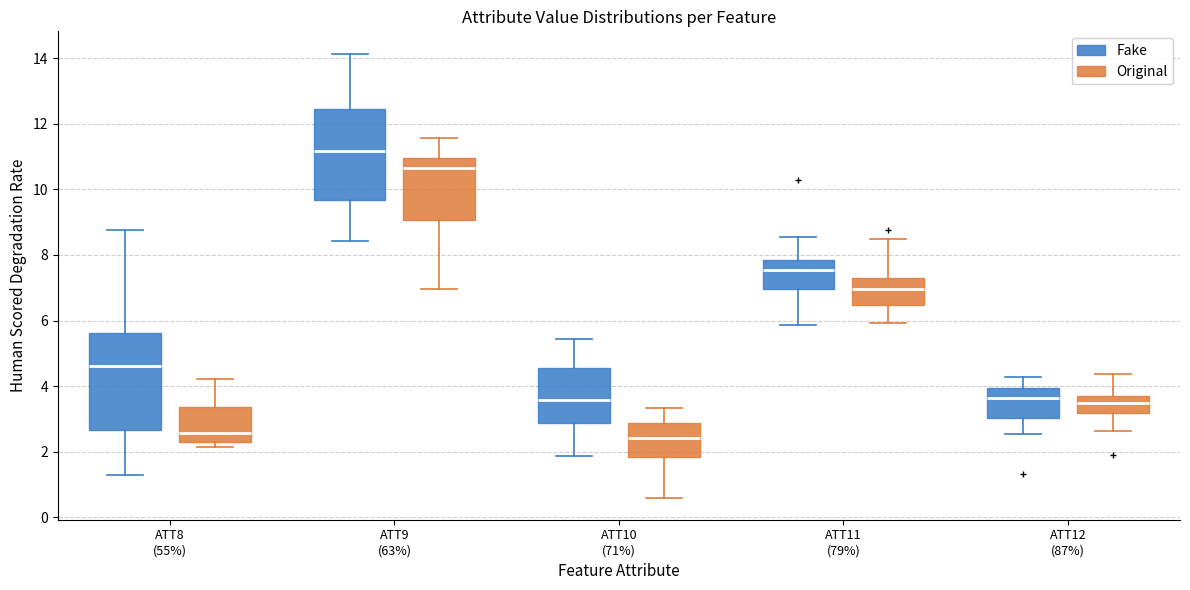

Reading left to right, read every box against the y-axis: the position of its median line, the range the box covers, and the ends of its whiskers. The values are not printed on the chart, so give them approximately, as read against the axis.

ATT8 (55%) (Fake): median 4.6, box 2.6 to 5.6, whiskers 1.2 to 8.8
ATT8 (55%) (Original): median 2.6, box 2.2 to 3.4, whiskers 2.2 (just below the box's lower edge) to 4.2
ATT9 (63%) (Fake): median 11.2, box 9.6 to 12.4, whiskers 8.4 to 14.2
ATT9 (63%) (Original): median 10.6, box 9.0 to 11.0, whiskers 7.0 to 11.6
ATT10 (71%) (Fake): median 3.6, box 2.8 to 4.6, whiskers 1.8 to 5.4
ATT10 (71%) (Original): median 2.4, box 1.8 to 2.8, whiskers 0.6 to 3.4
ATT11 (79%) (Fake): median 7.6, box 7.0 to 7.8, whiskers 5.8 to 8.6
ATT11 (79%) (Original): median 7.0, box 6.4 to 7.4, whiskers 6.0 to 8.4
ATT12 (87%) (Fake): median 3.6, box 3.0 to 4.0, whiskers 2.6 to 4.2
ATT12 (87%) (Original): median 3.4, box 3.2 to 3.6, whiskers 2.6 to 4.4